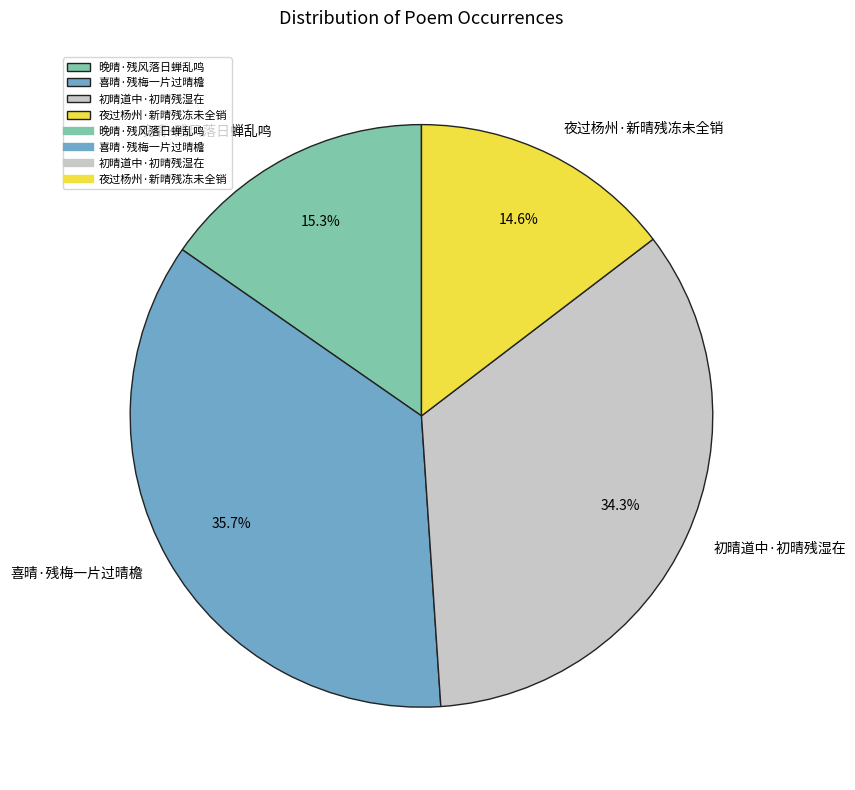

Does 夜过杨州·新晴残冻未全销 account for over 50% of the chart?

No